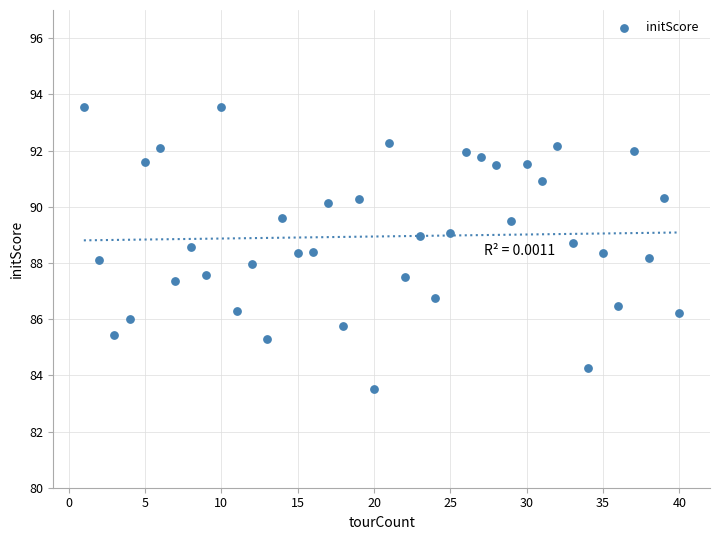

What is the range of X values (max minus min)?

39.0